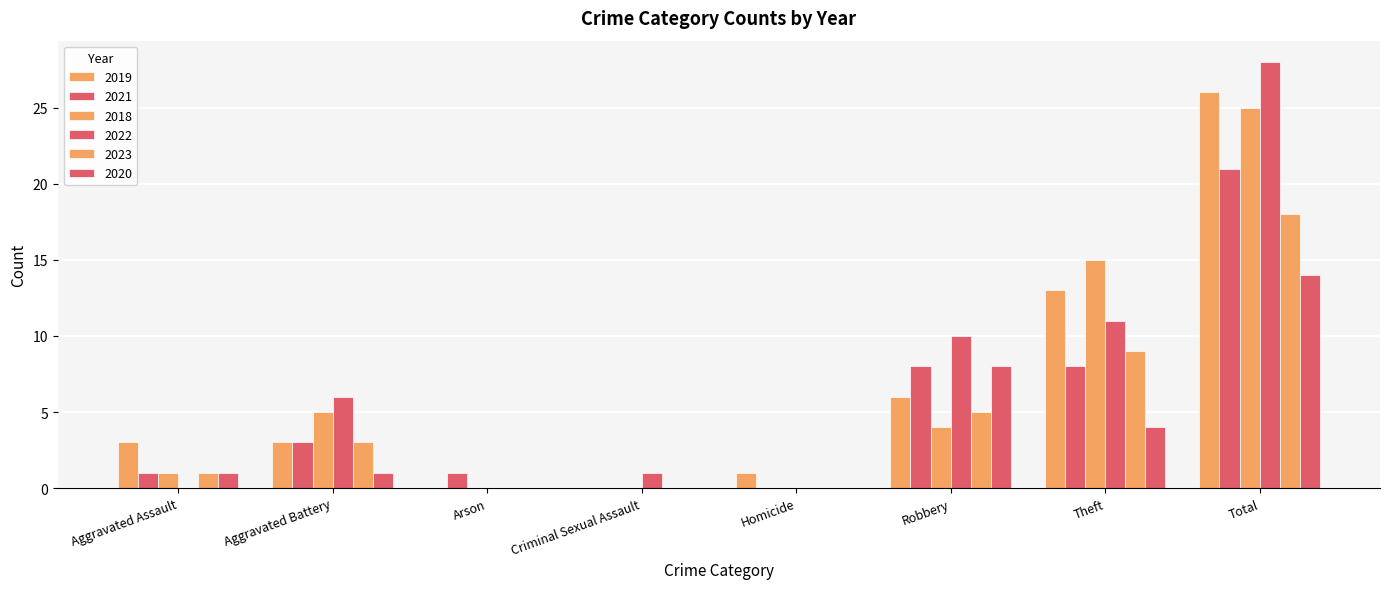

True or false: 2021 has a value of 1 at Arson.

True